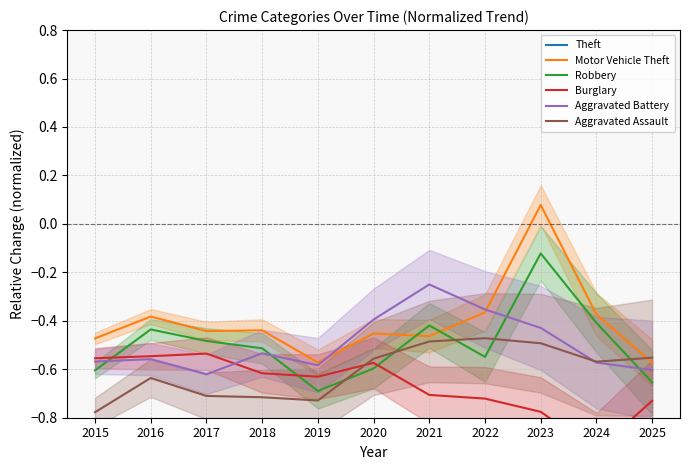

What is the value of the Theft point at the 2nd from the left?

1.0